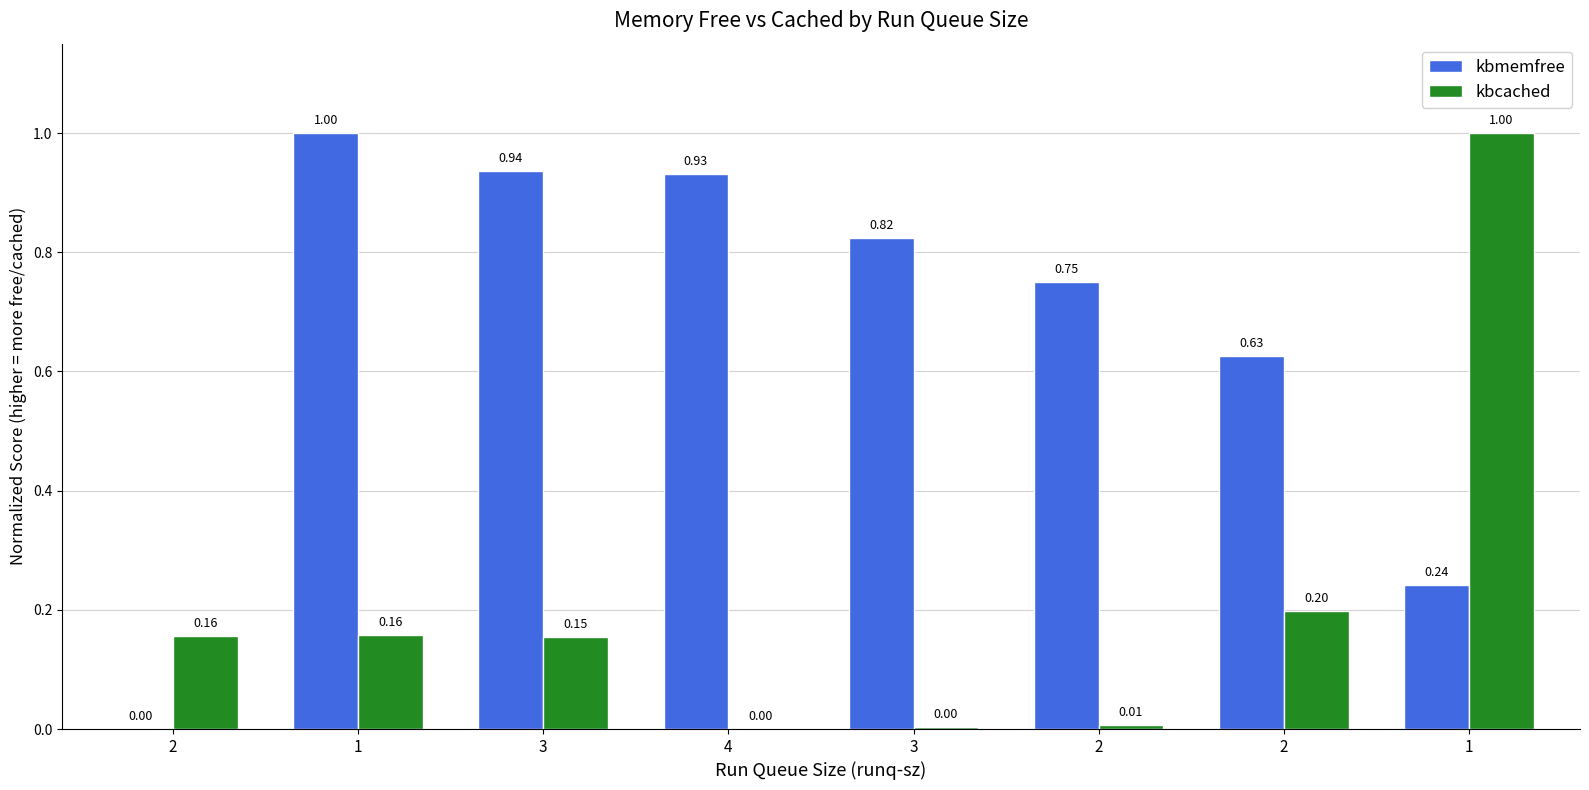

Are the bars horizontal?

No